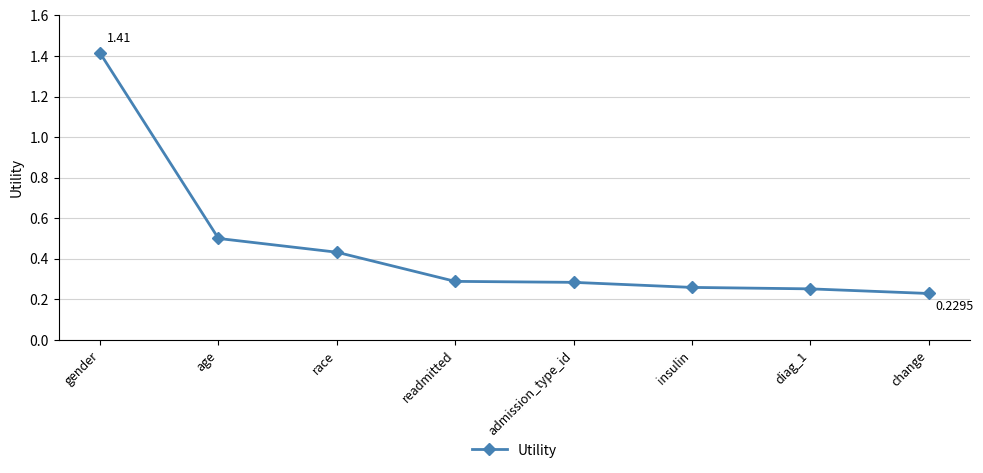

What is the label of the 6th point from the left?

insulin